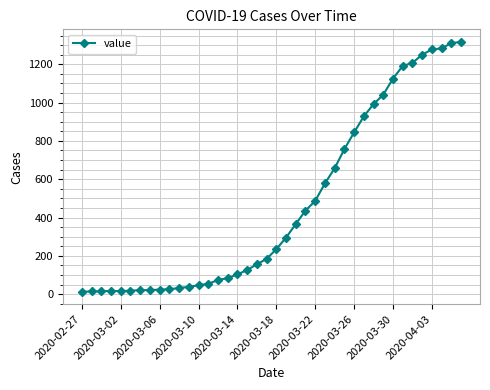

What is the difference between the maximum and minimum values?

1304